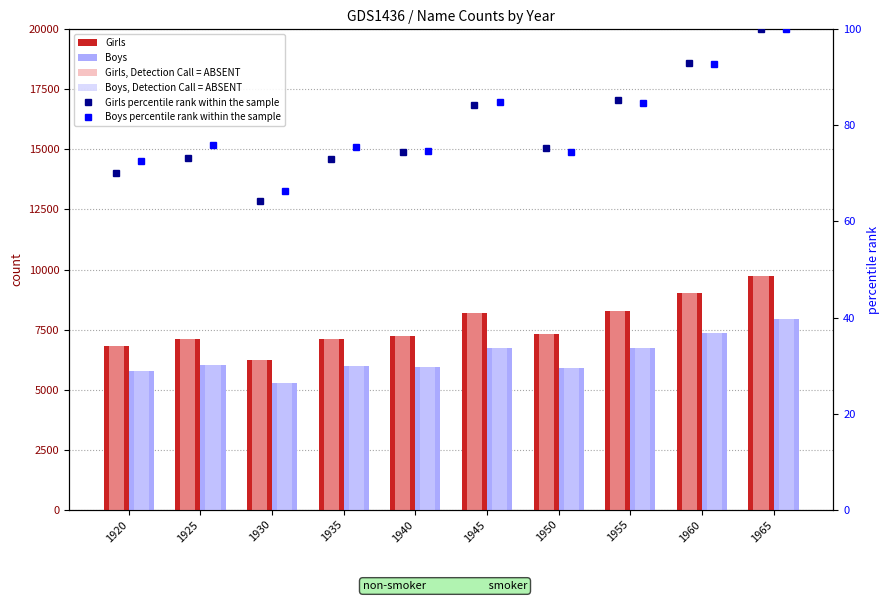

How many data points does each series have?

10